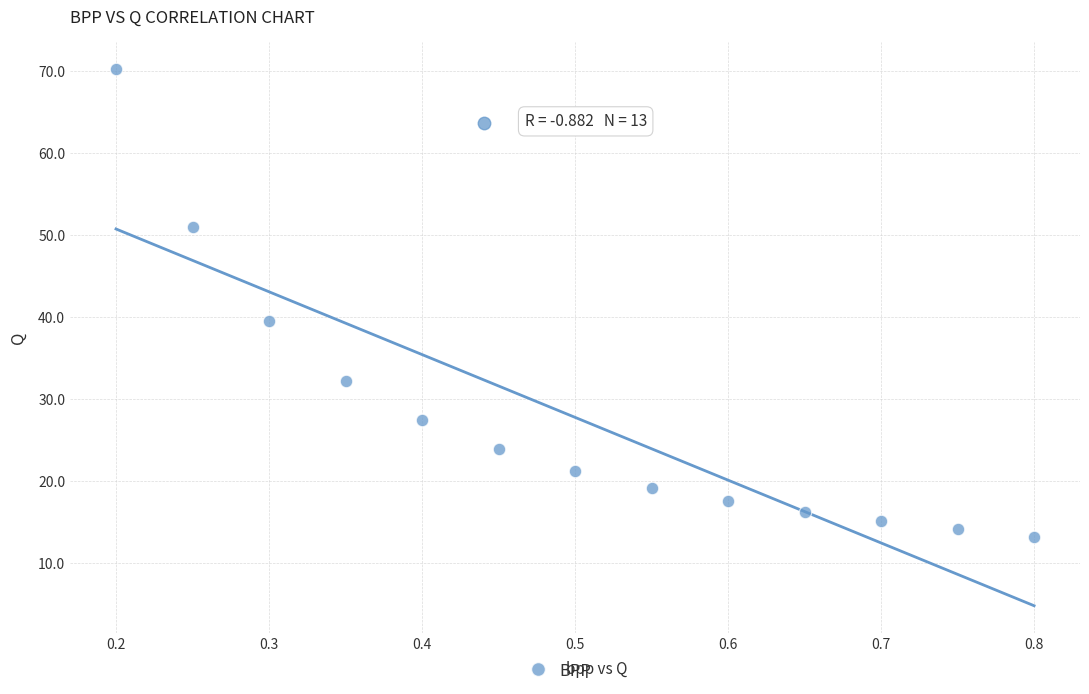

What is the range of X values (max minus min)?

0.6